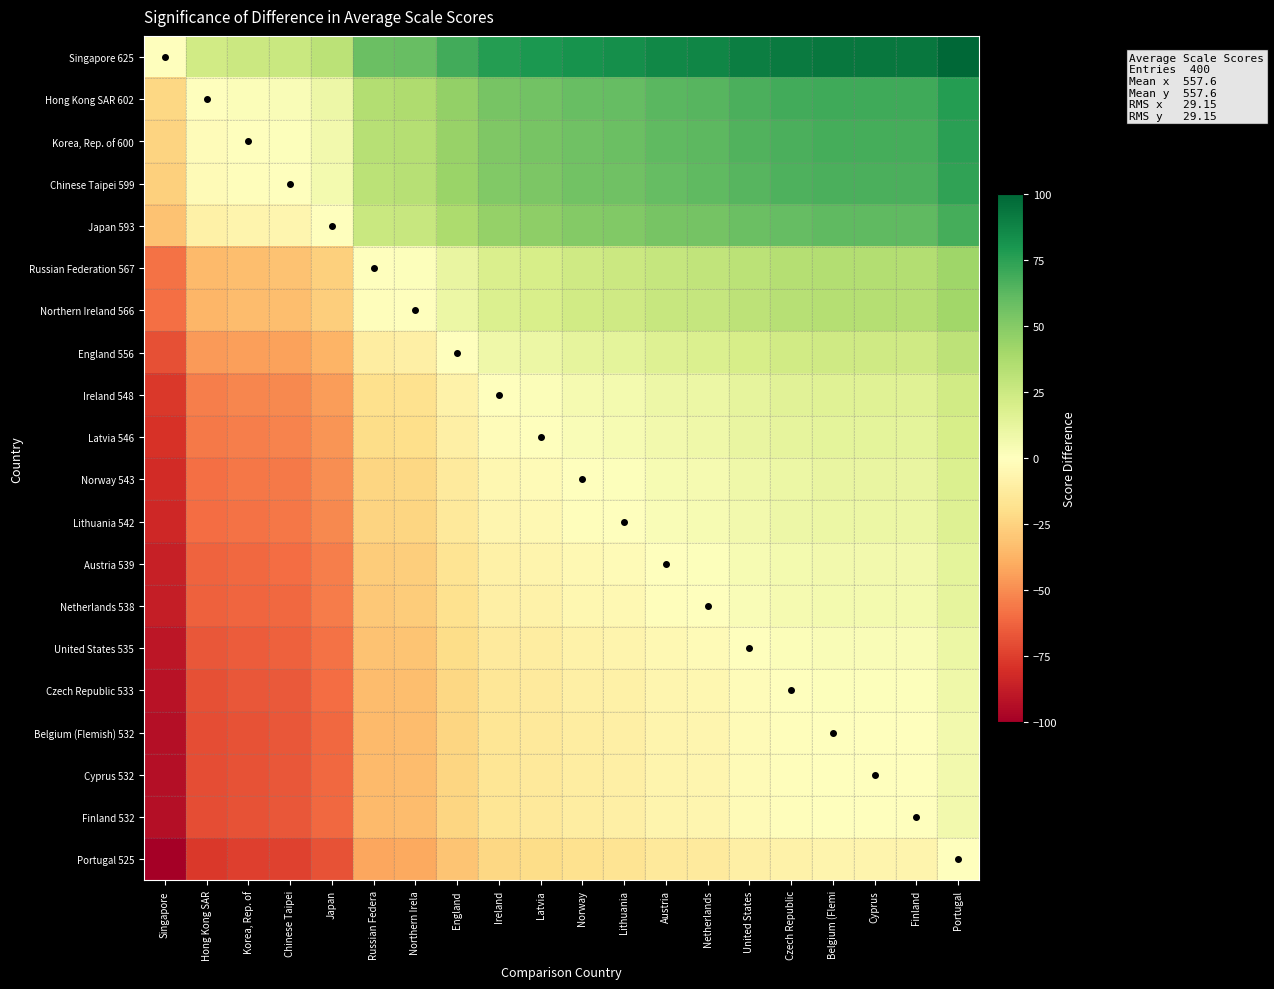

Which series has the largest total across all categories?

Singapore 625